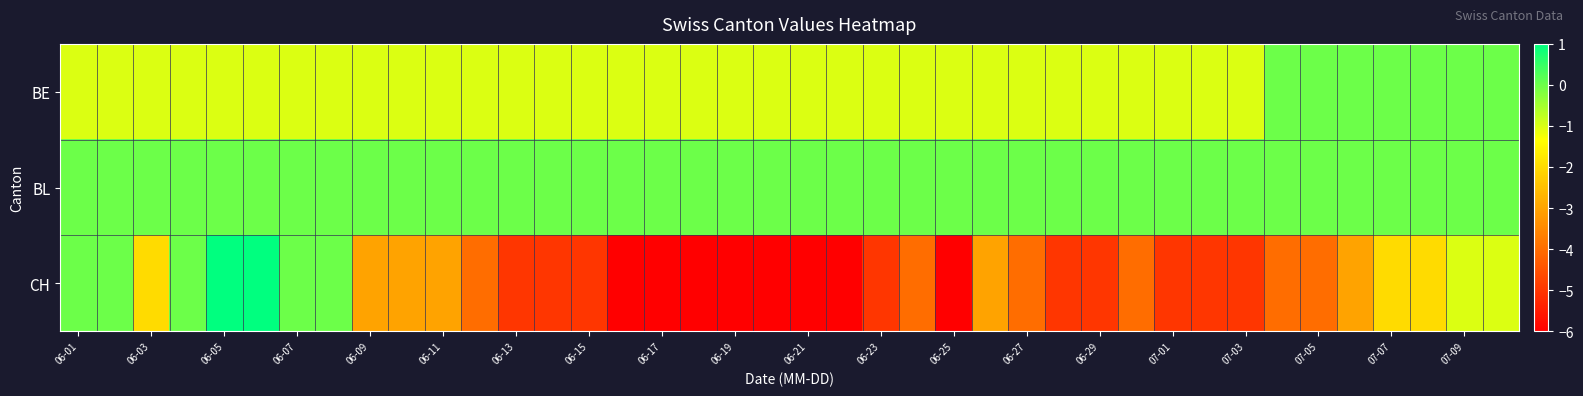

How many categories are shown in the chart?

40